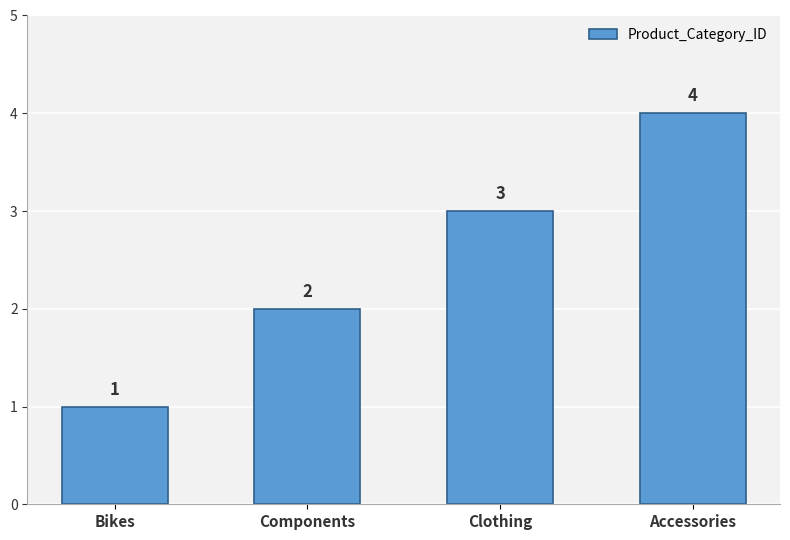

What is the difference between the maximum and second lowest values?

2